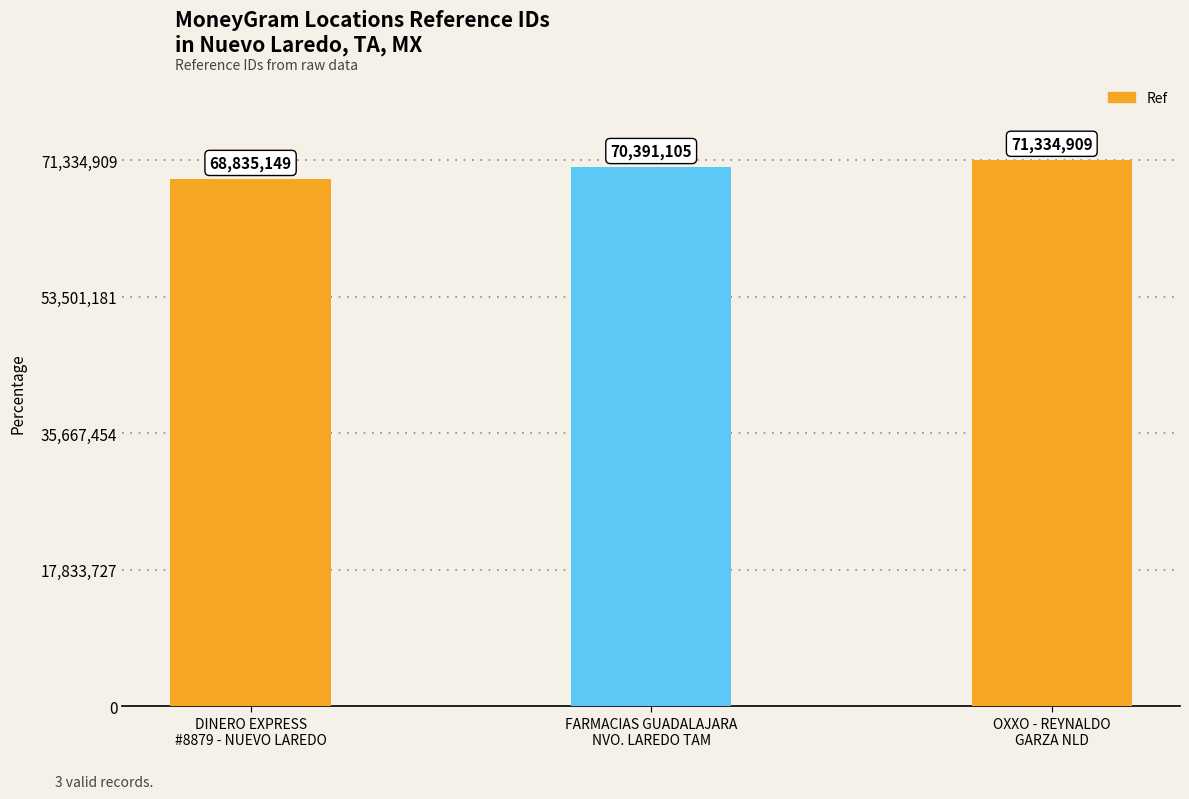

List the labels in order of value, largest first.

OXXO - REYNALDO
GARZA NLD, FARMACIAS GUADALAJARA
NVO. LAREDO TAM, DINERO EXPRESS
#8879 - NUEVO LAREDO